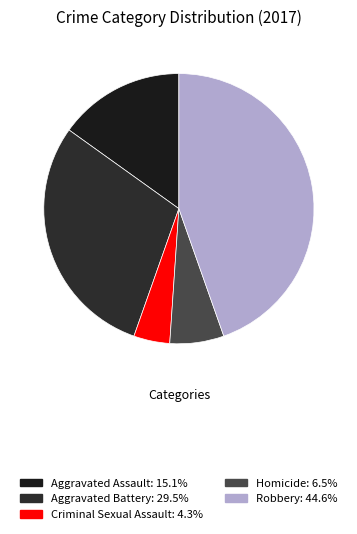

Does Aggravated Assault represent more than half of the total?

No